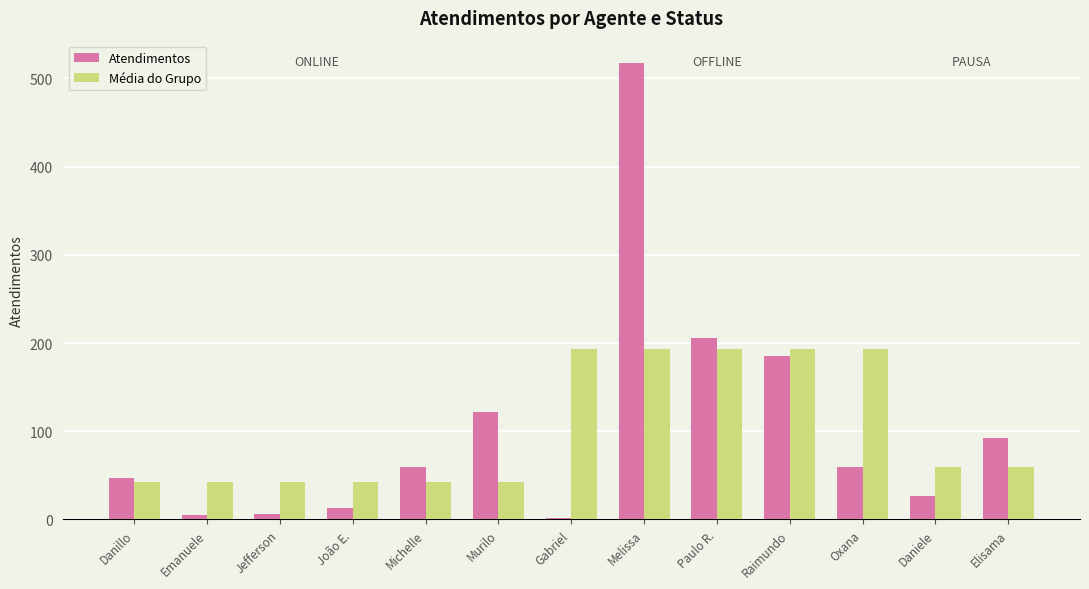

At which category is the sum across all series the highest?

Melissa